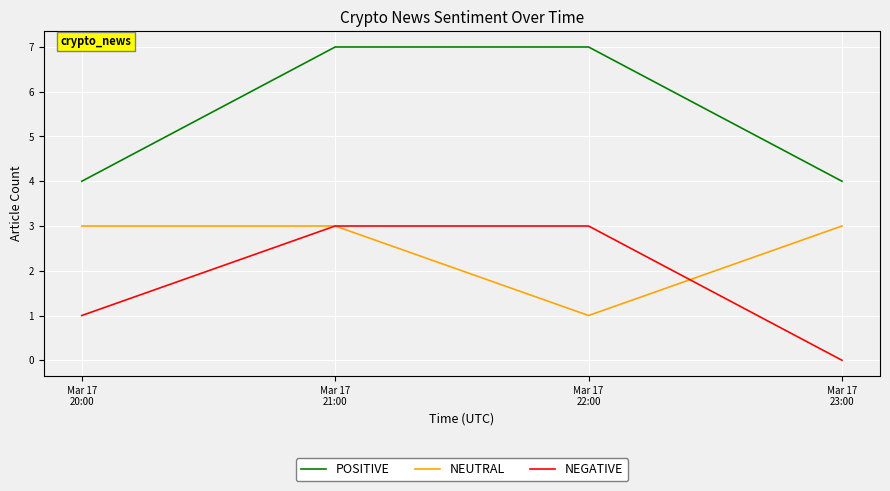

The value of NEGATIVE at Mar 17
22:00 is 3. True or false?

True